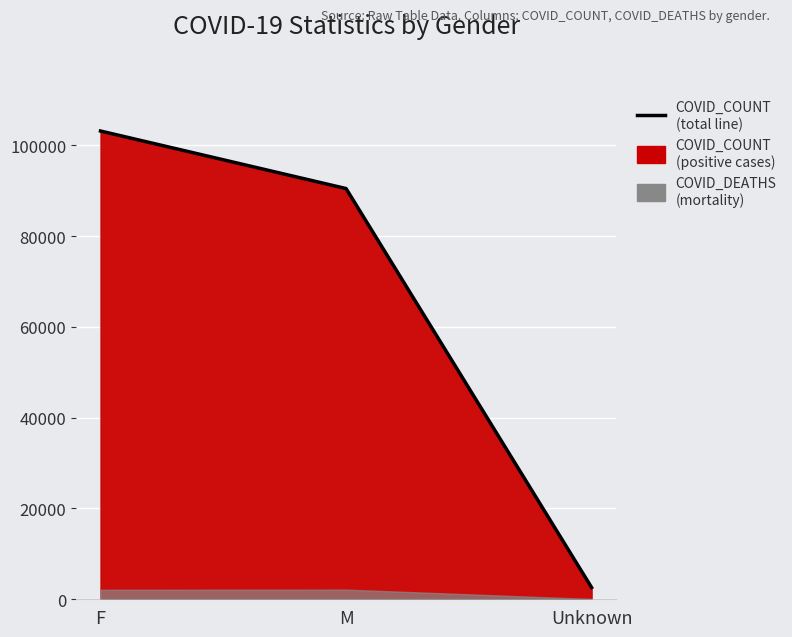

What is the minimum value shown in the chart?

2588